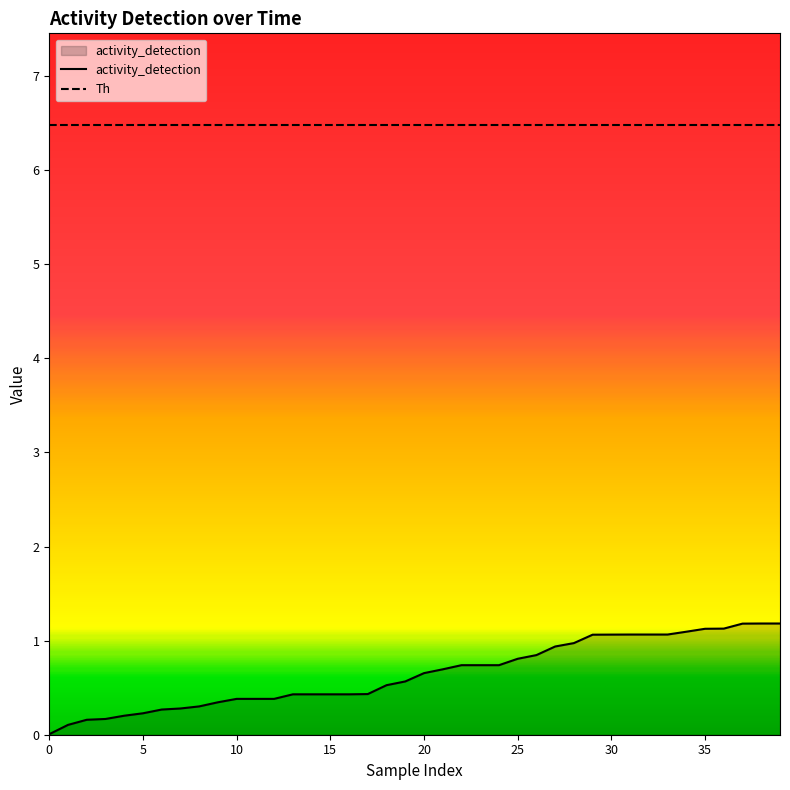

At which category does the chart reach its peak across all series?

38